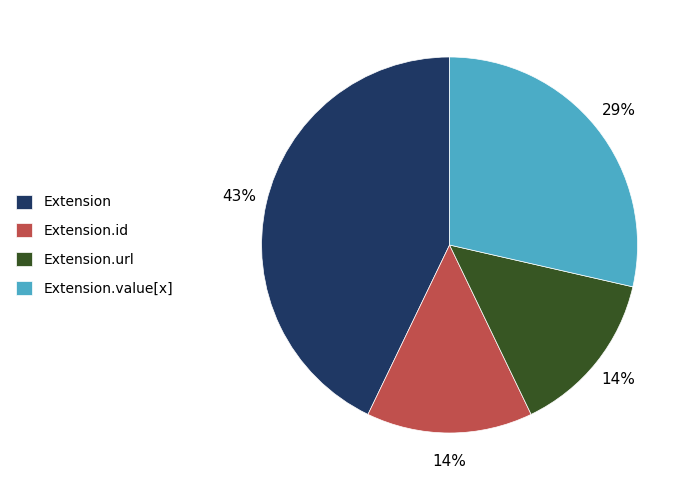

Does Extension.url account for over 50% of the chart?

No